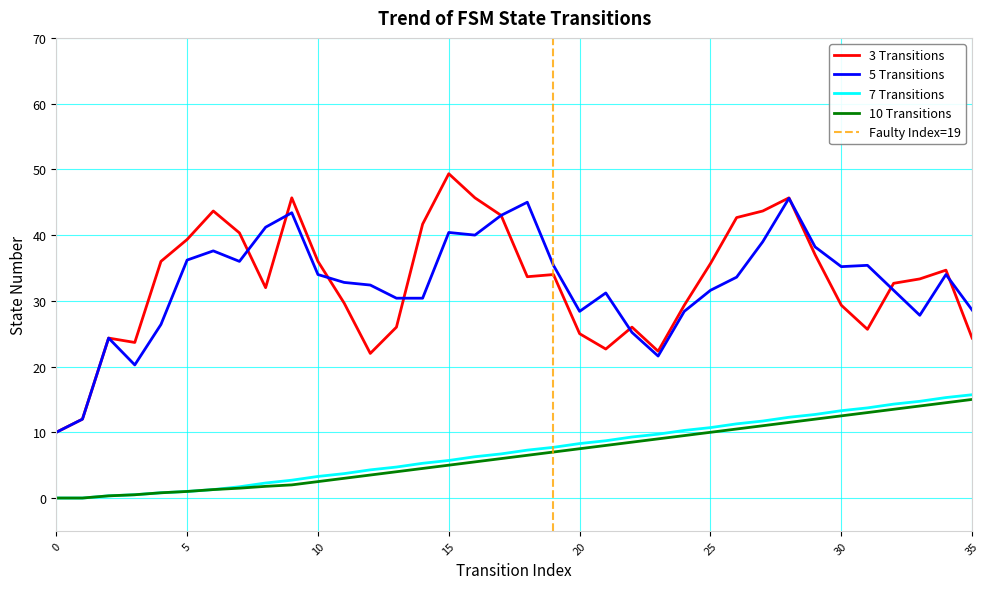

What is the maximum value for 3 Transitions?

49.3